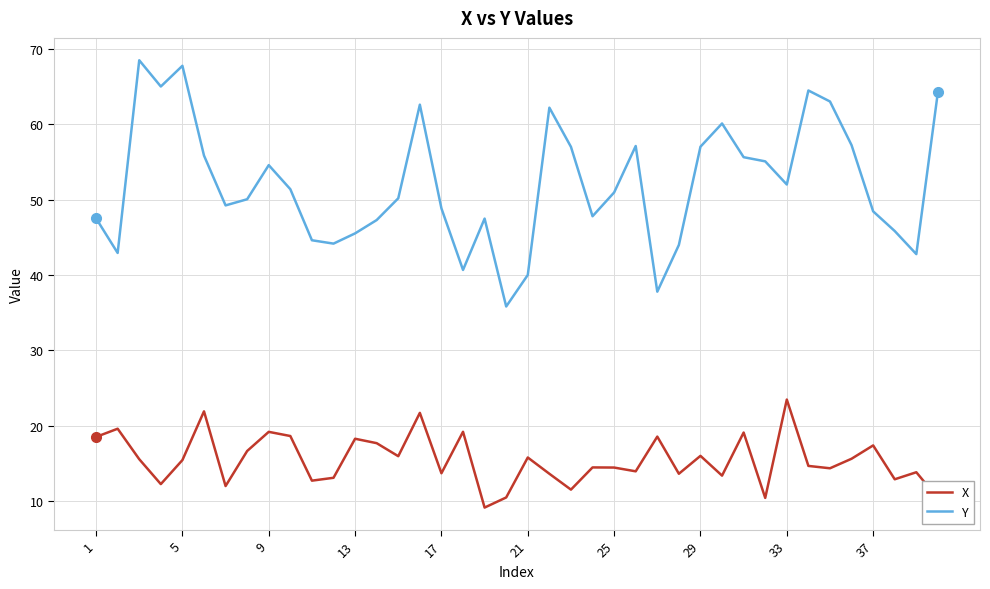

True or false: Y and X cross at least once.

False